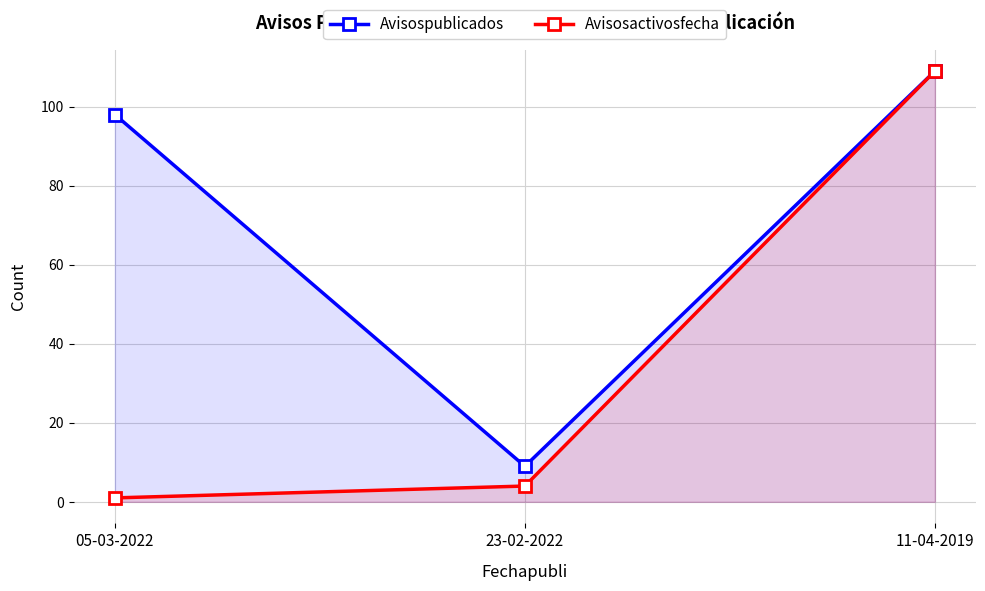

What is the total value across all series at 05-03-2022?

99